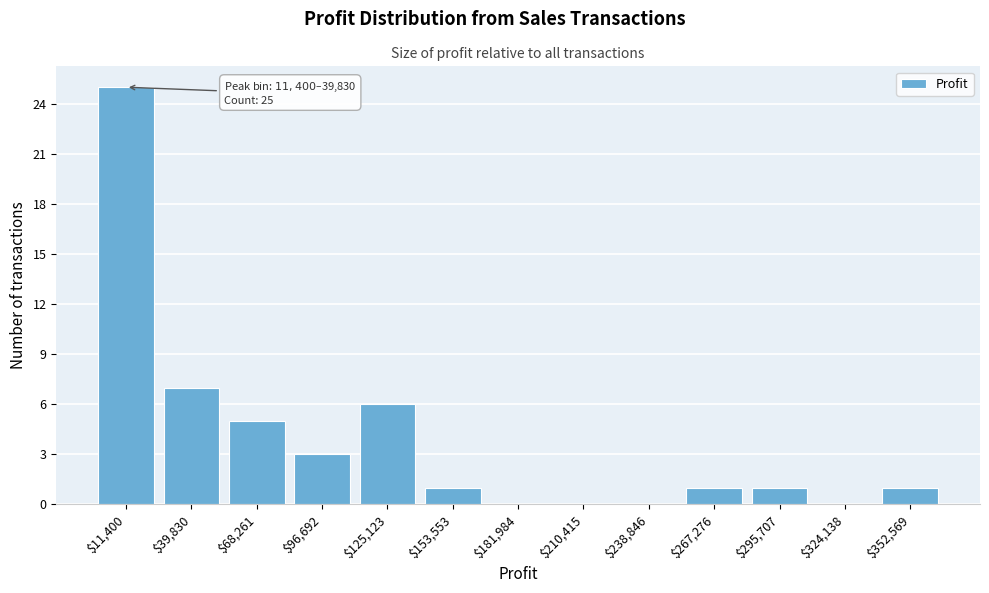

The value at $68,261 is 5. True or false?

True